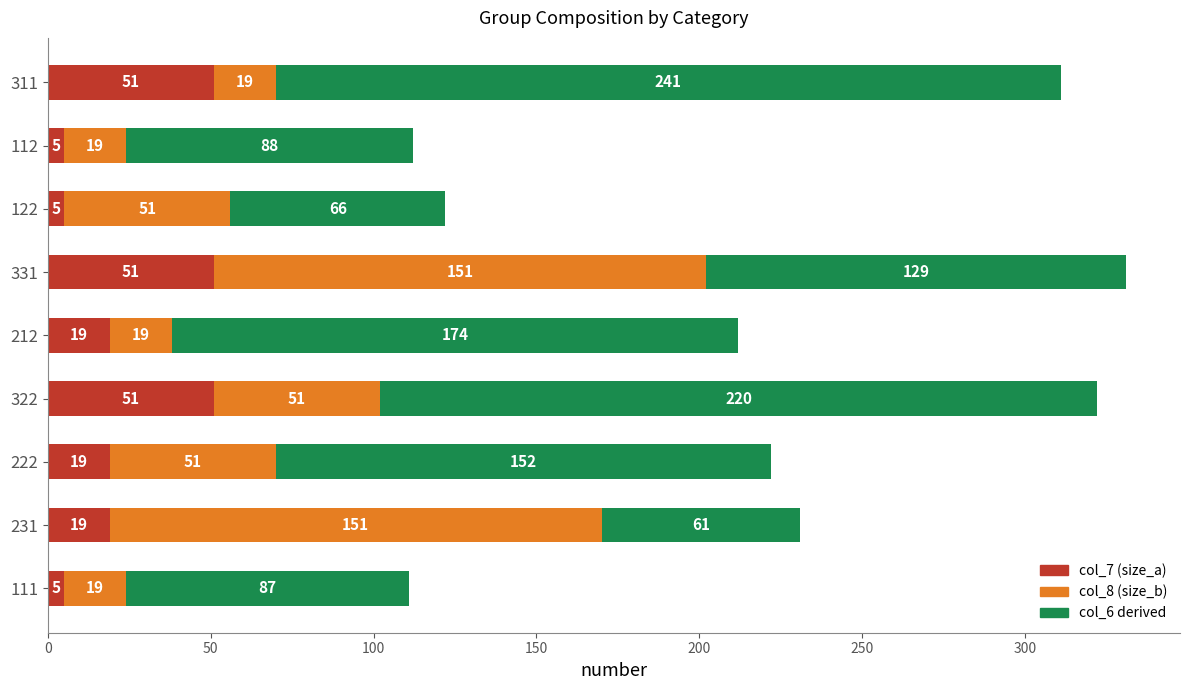

What is the total value across all series at 122?

122